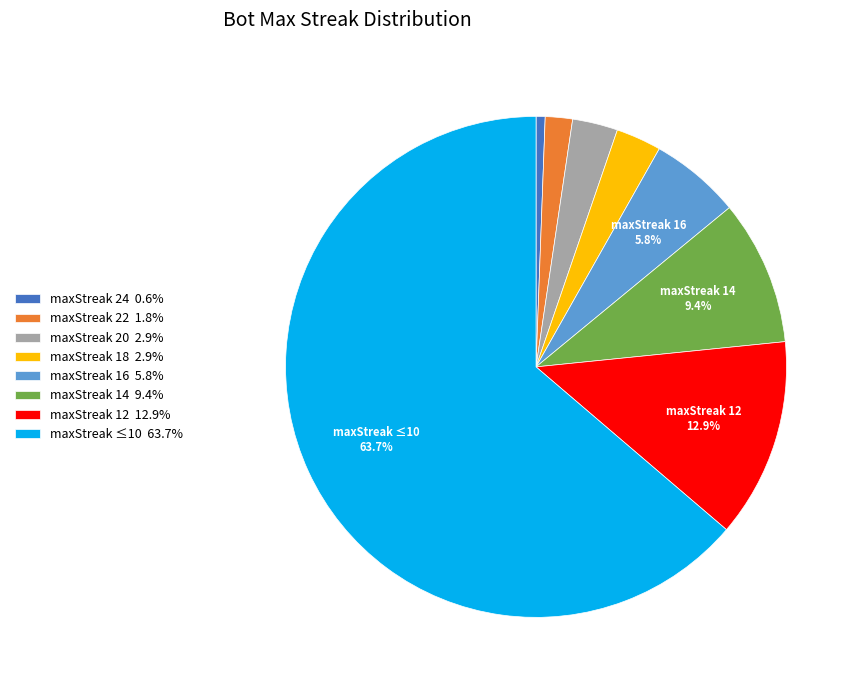

To the nearest percent, what is the average slice percentage?

12%